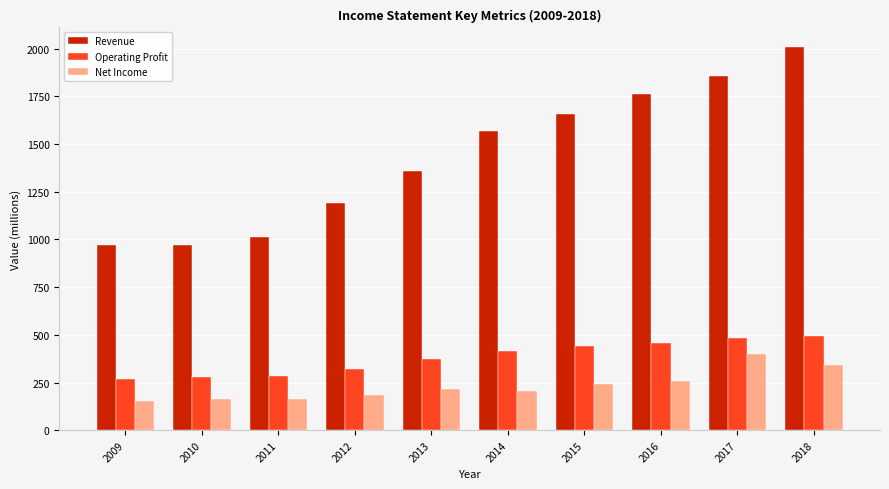

Is it true that Revenue equals 2010 at 2018?

True